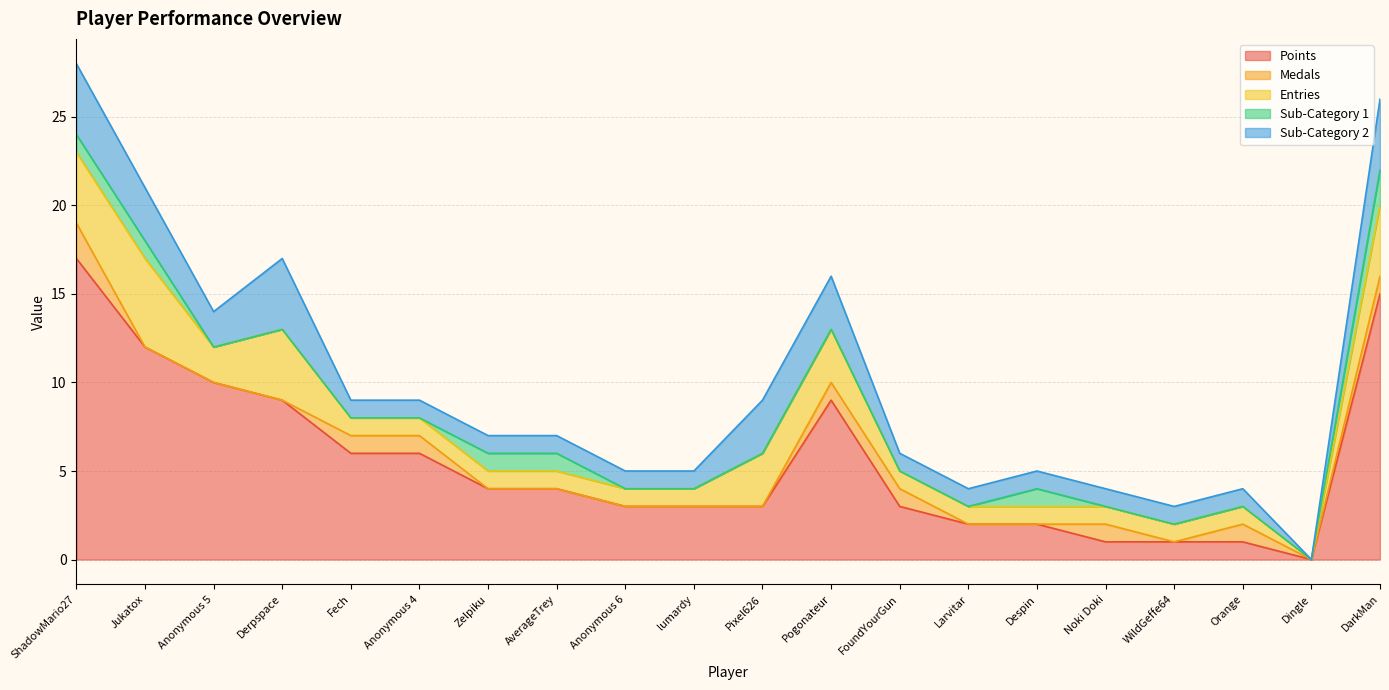

In Points, how many points are lower than both neighbors (excluding endpoints)?

1